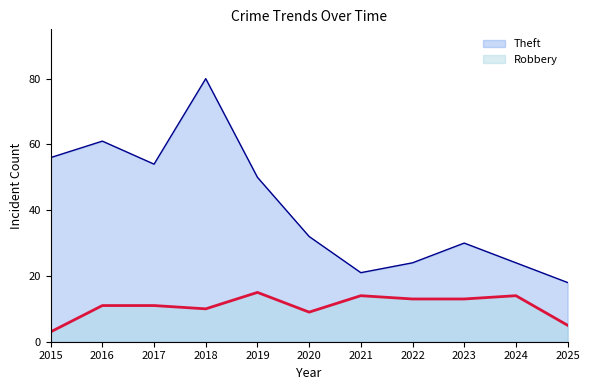

How many data points does each series have?

11